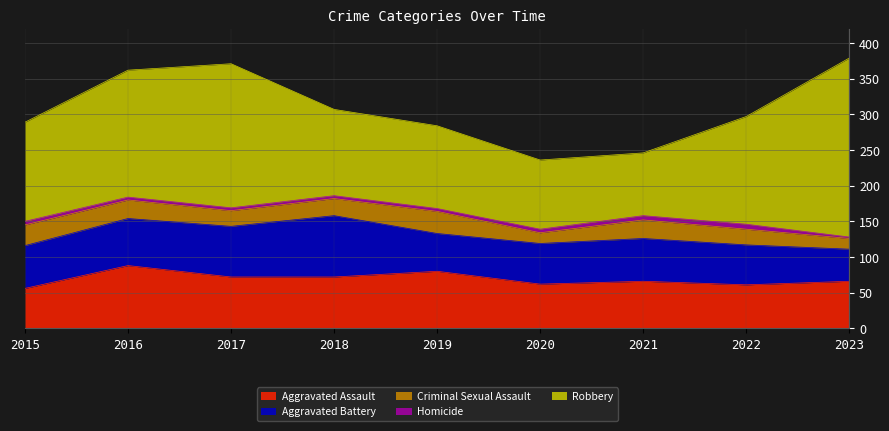

How many data points in Robbery are above 139?

4